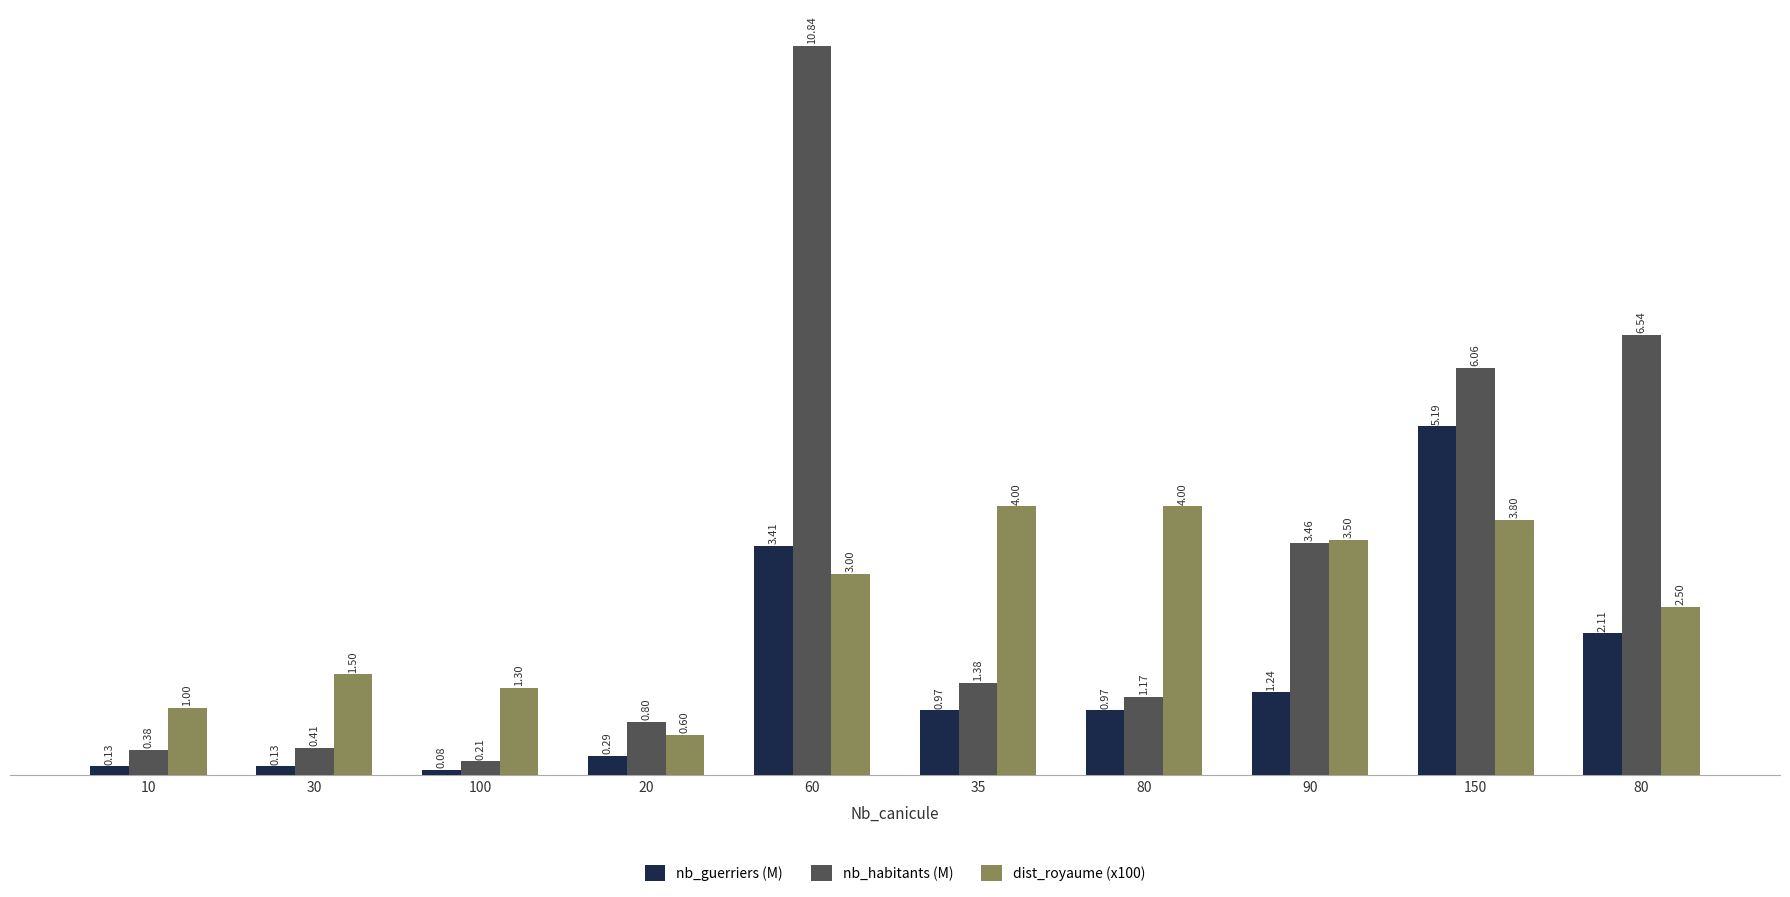

What is the difference between the maximum and minimum values in the nb_guerriers (M) series?

5.1